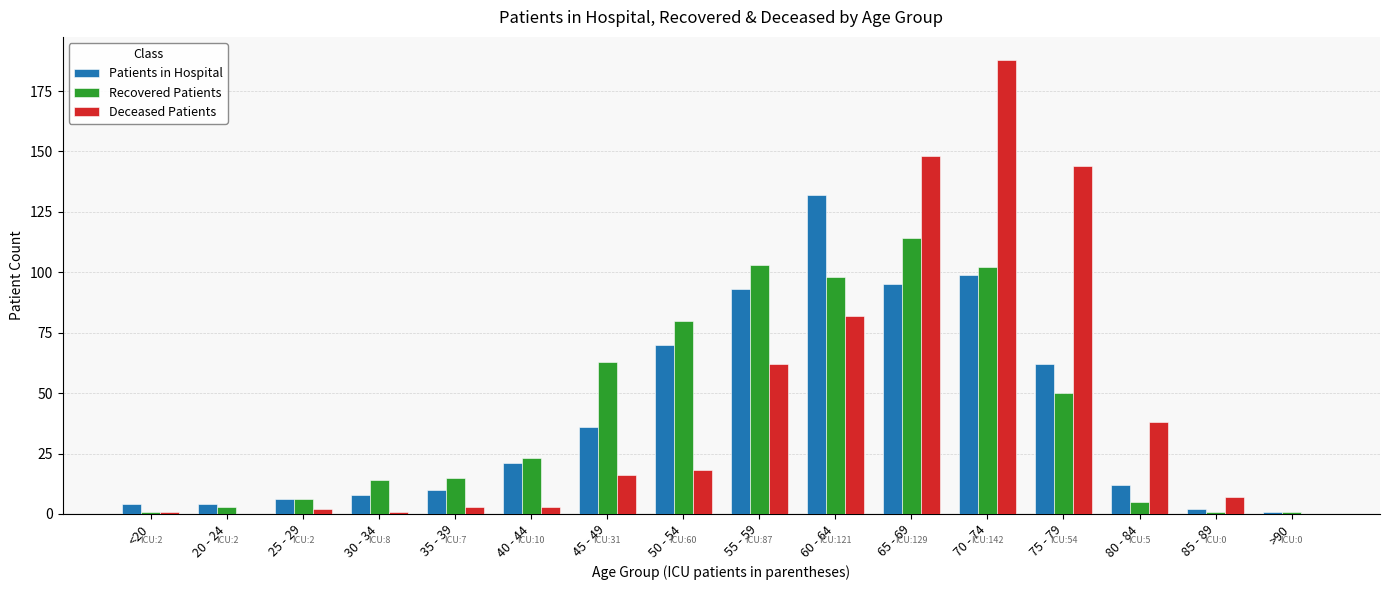

True or false: Recovered Patients has a value of 5 at 30 - 34.

False